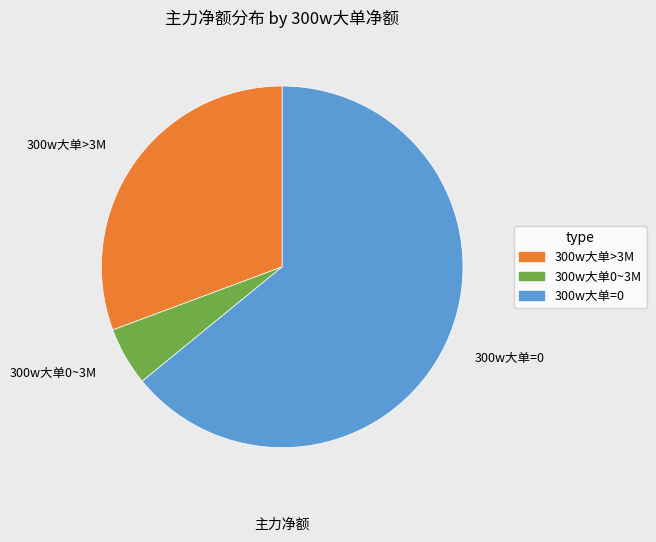

Between 300w大单0~3M and 300w大单>3M, which is larger?

300w大单>3M